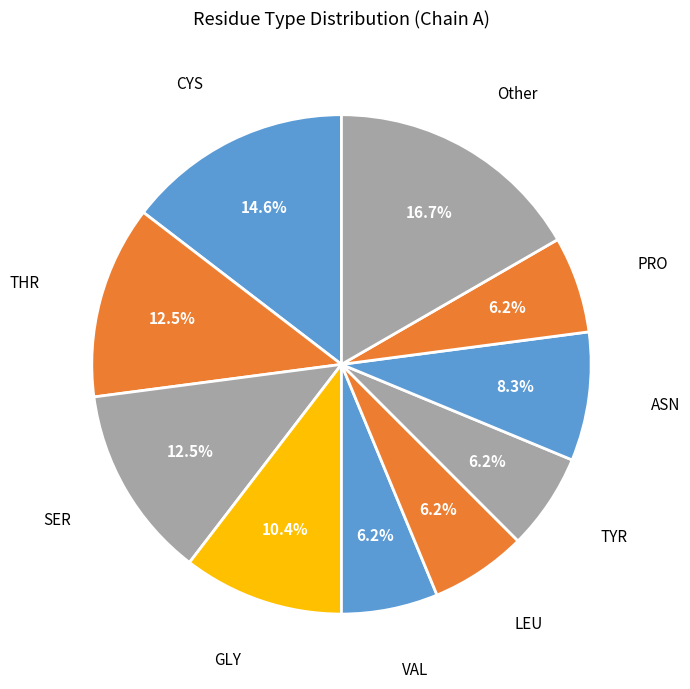

Count the number of slices in the pie.

10